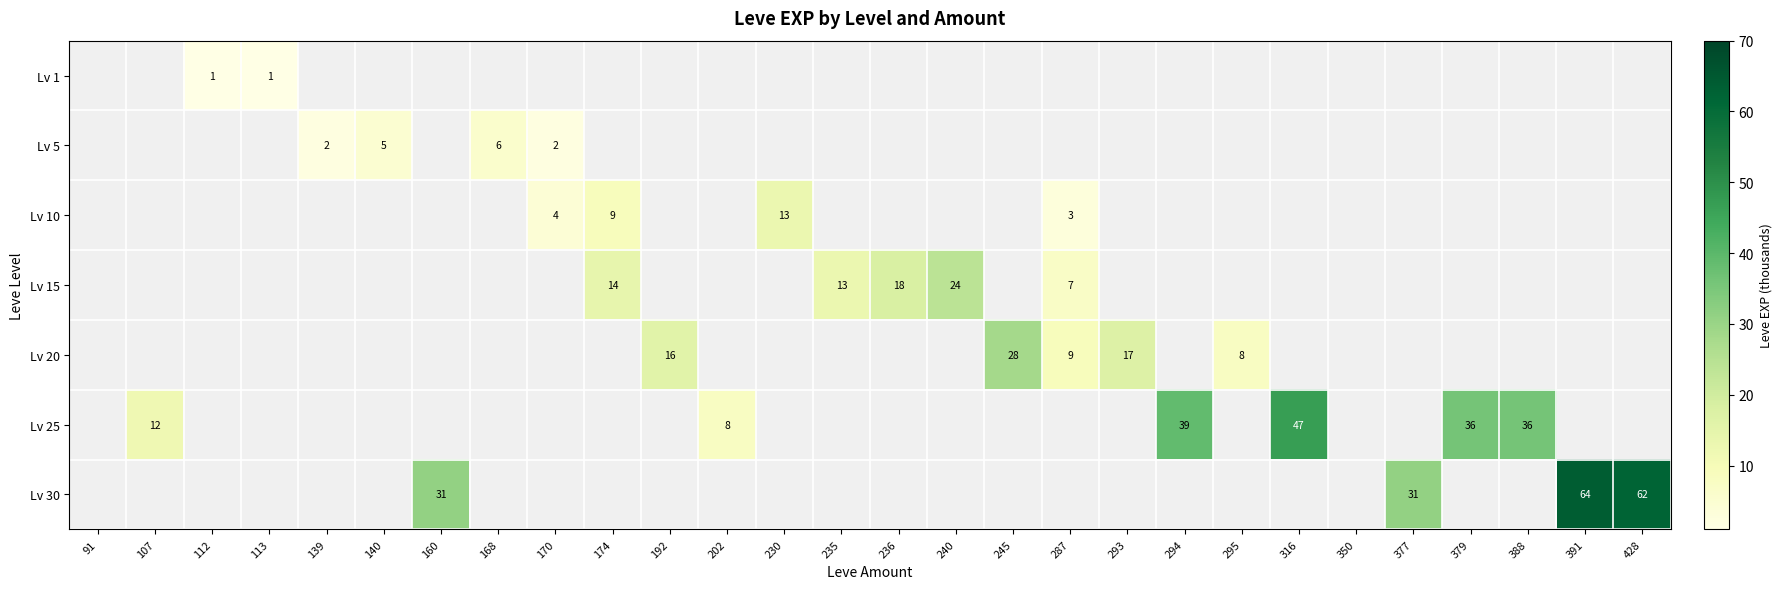

How many distinct data groups are displayed?

7